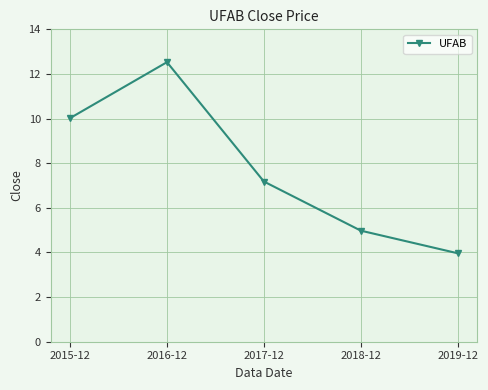

Approximately how many times larger is the value at 2018-12 compared to 2019-12?

1.3